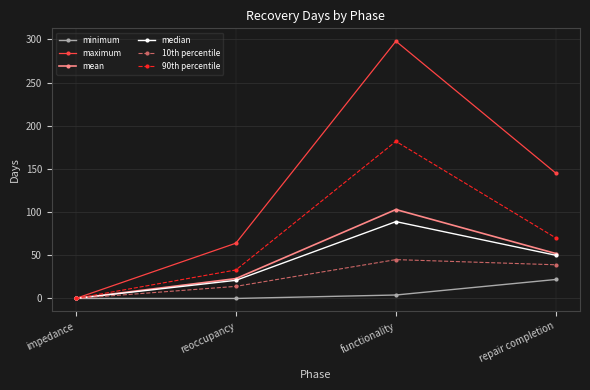

True or false: 10th percentile has more than 0 points higher than both neighbors.

True